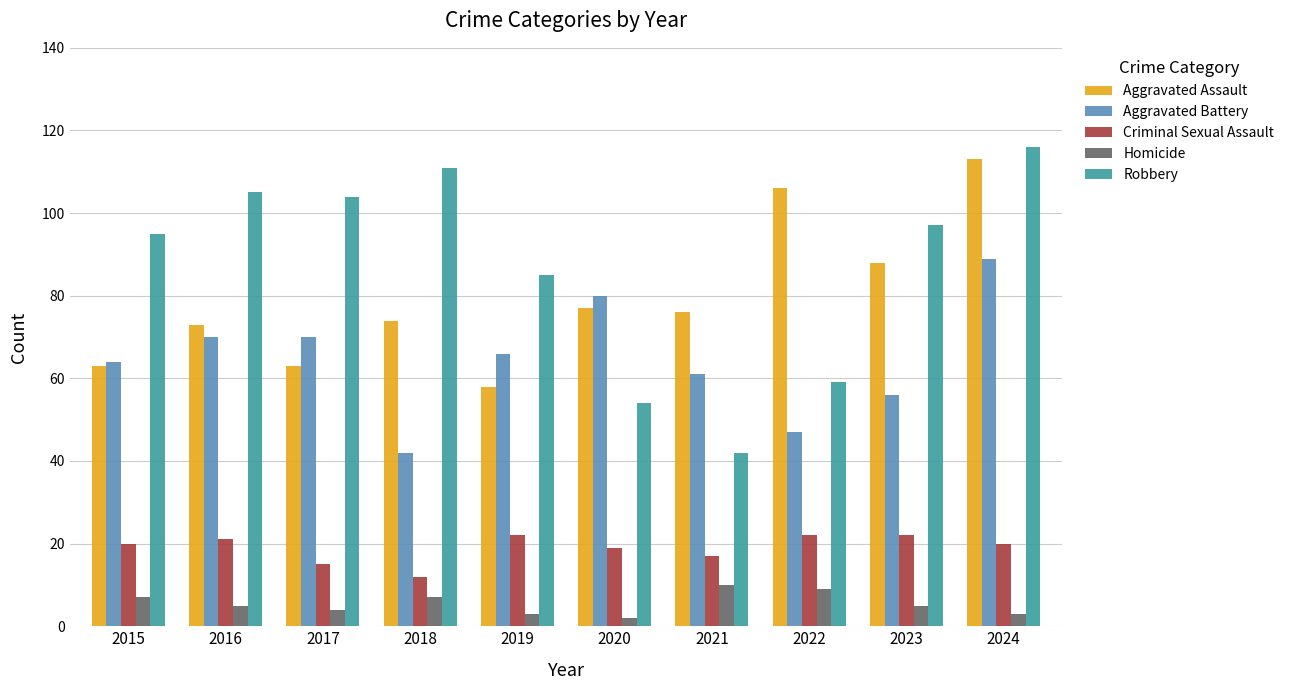

What is the value of the Criminal Sexual Assault bar at the 3rd from the left?

15